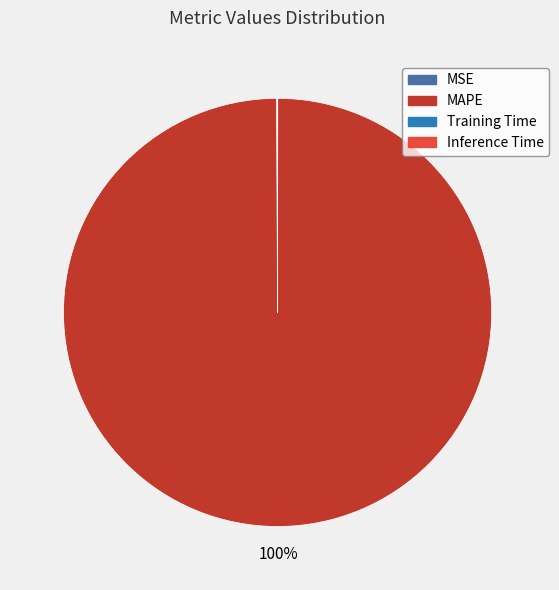

Does MAPE account for over 50% of the chart?

Yes